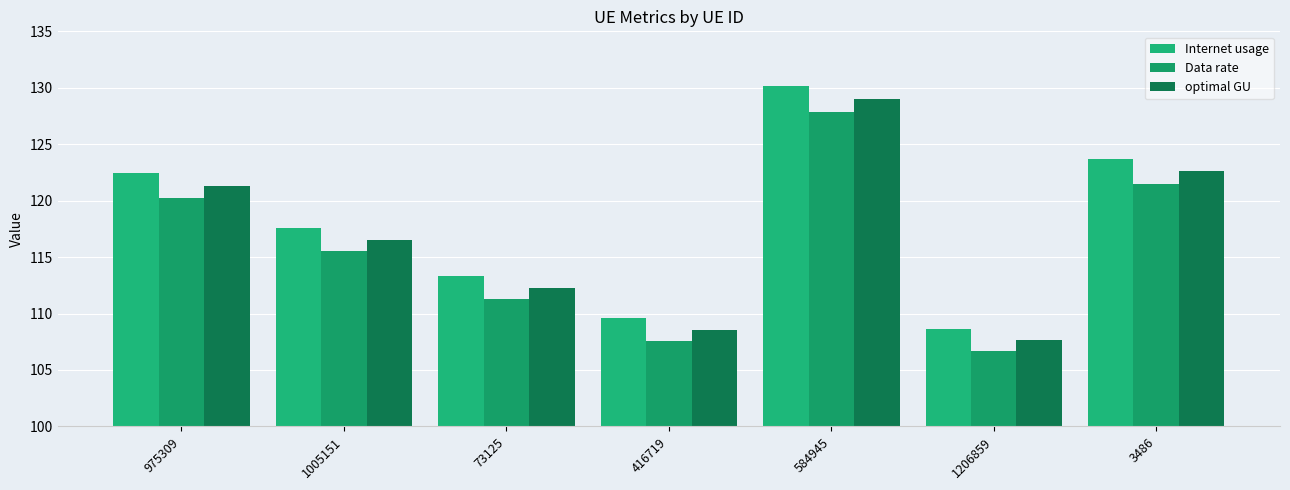

Which category has the lowest value in the Data rate series?

1206859